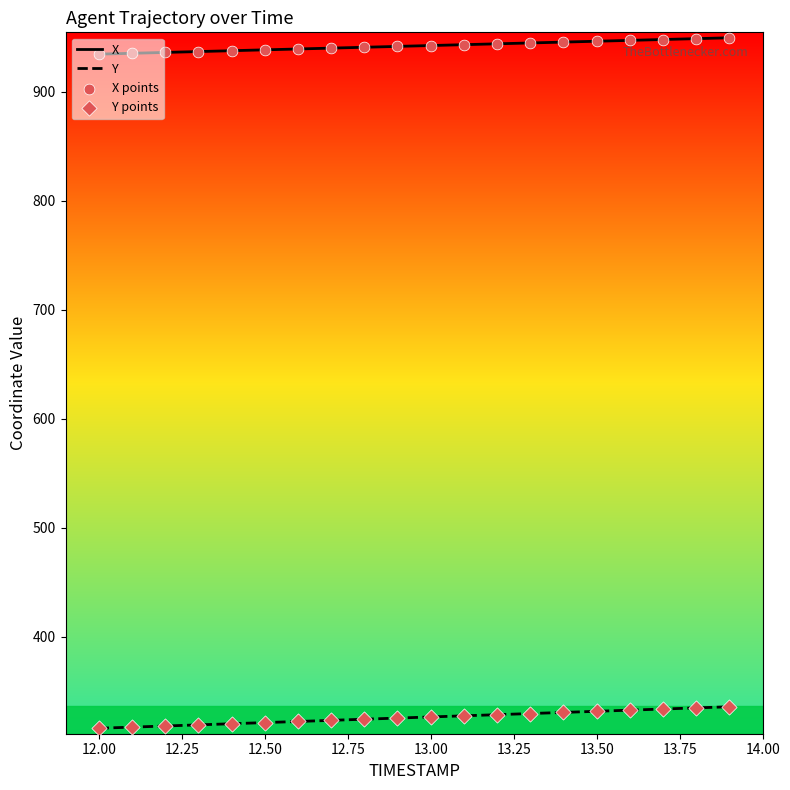

Which series has the largest total across all categories?

X